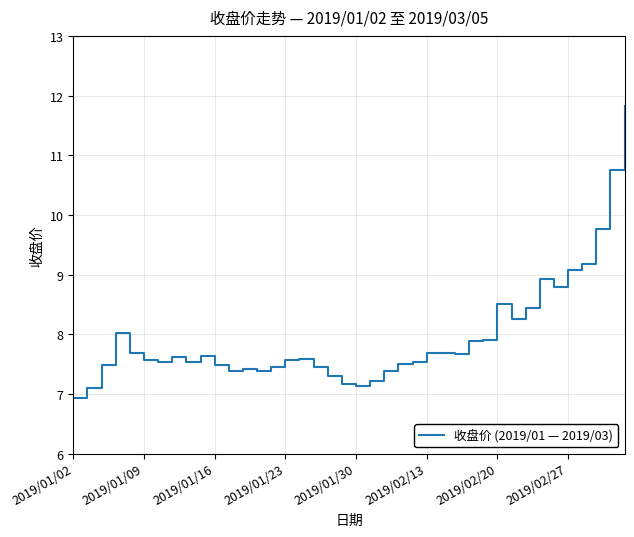

What is the greatest value displayed?

11.8